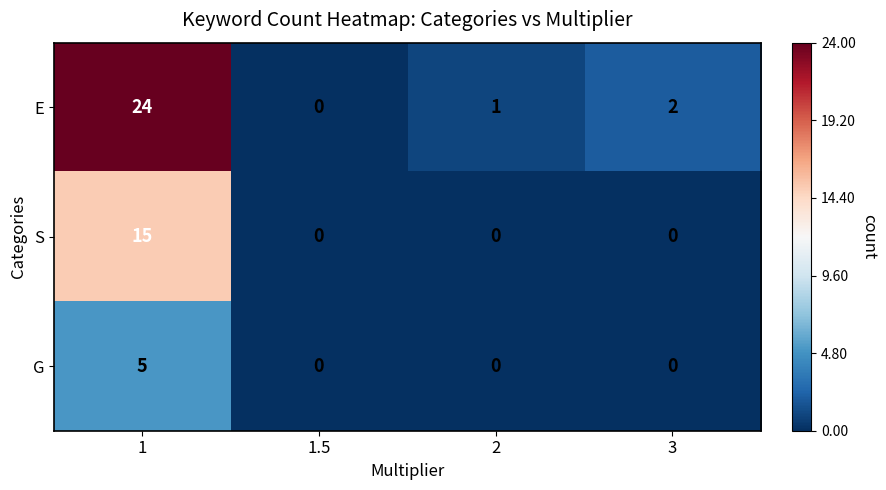

Rank the series by their average value, from highest to lowest.

E, S, G